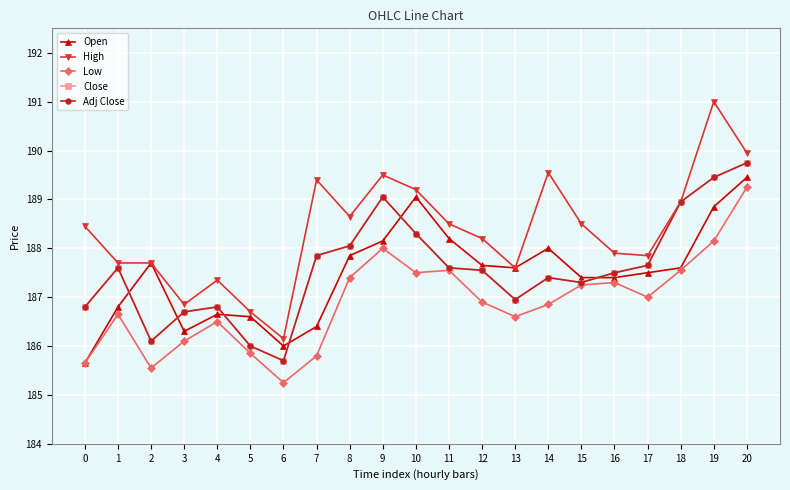

True or false: Open has more than 0 interior local peaks.

True